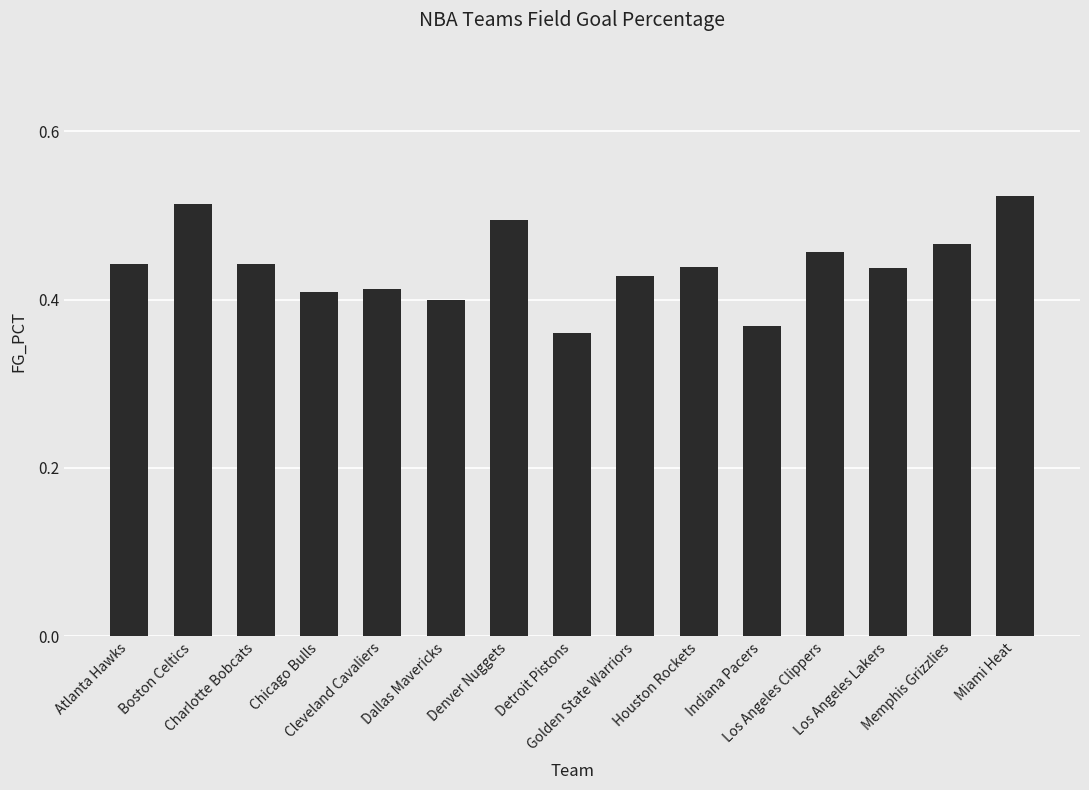

Is it true that the value at Golden State Warriors is 0.3?

False